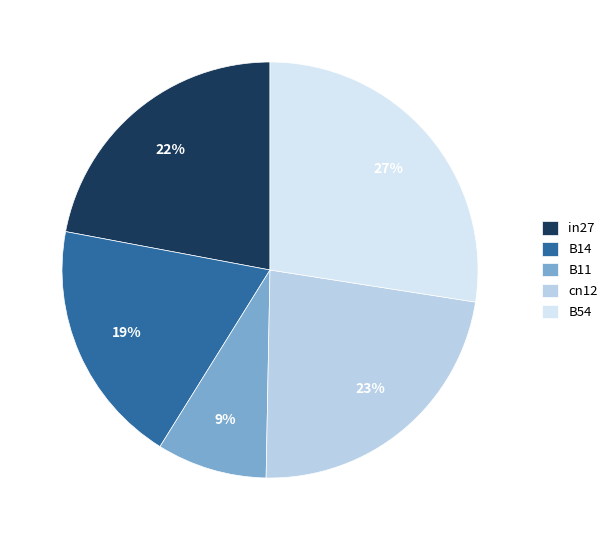

Is it true that B54 is 27% of the pie?

True